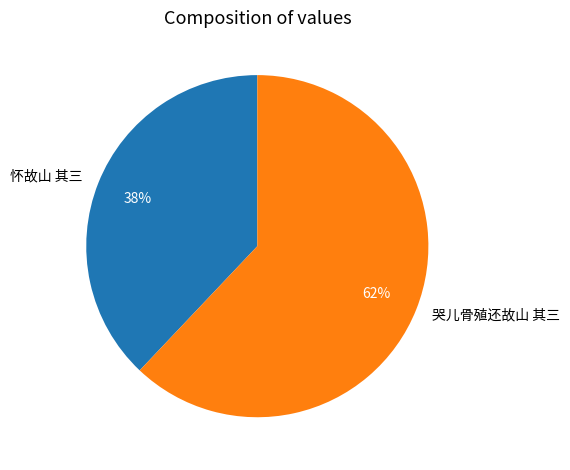

To the nearest percent, what is the average slice percentage?

50%